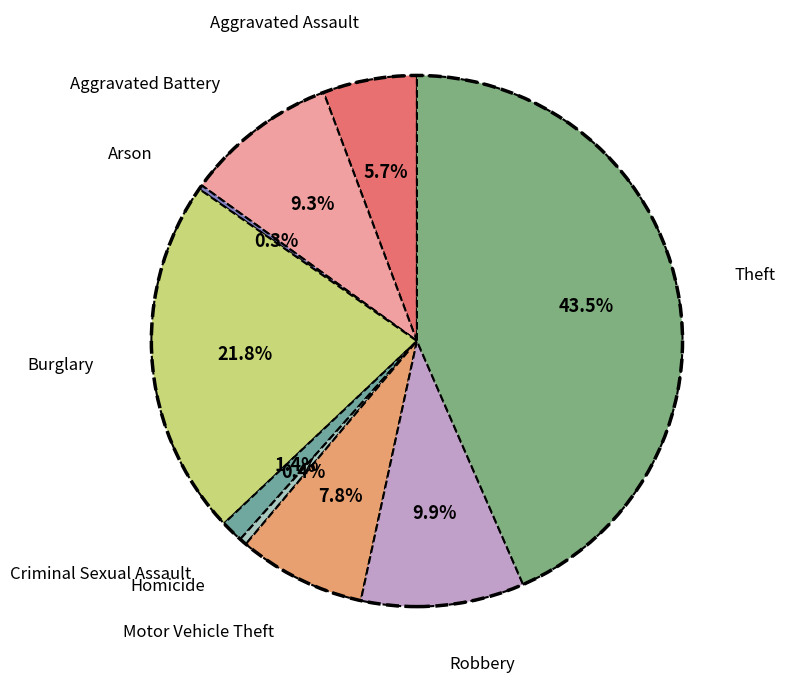

Is there a majority slice in this chart?

No